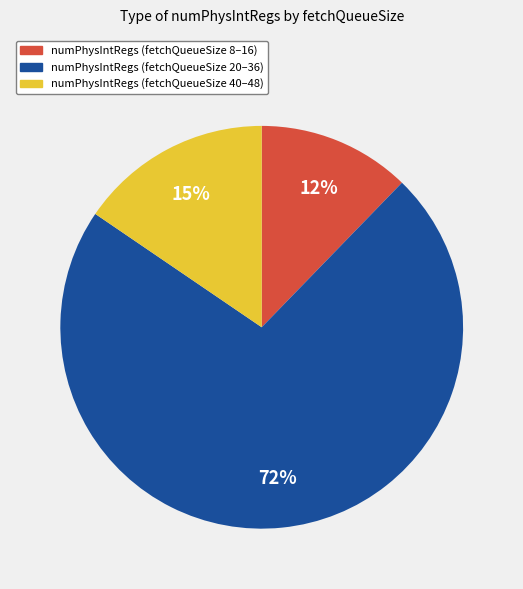

Is there any slice that represents more than half of the pie?

Yes